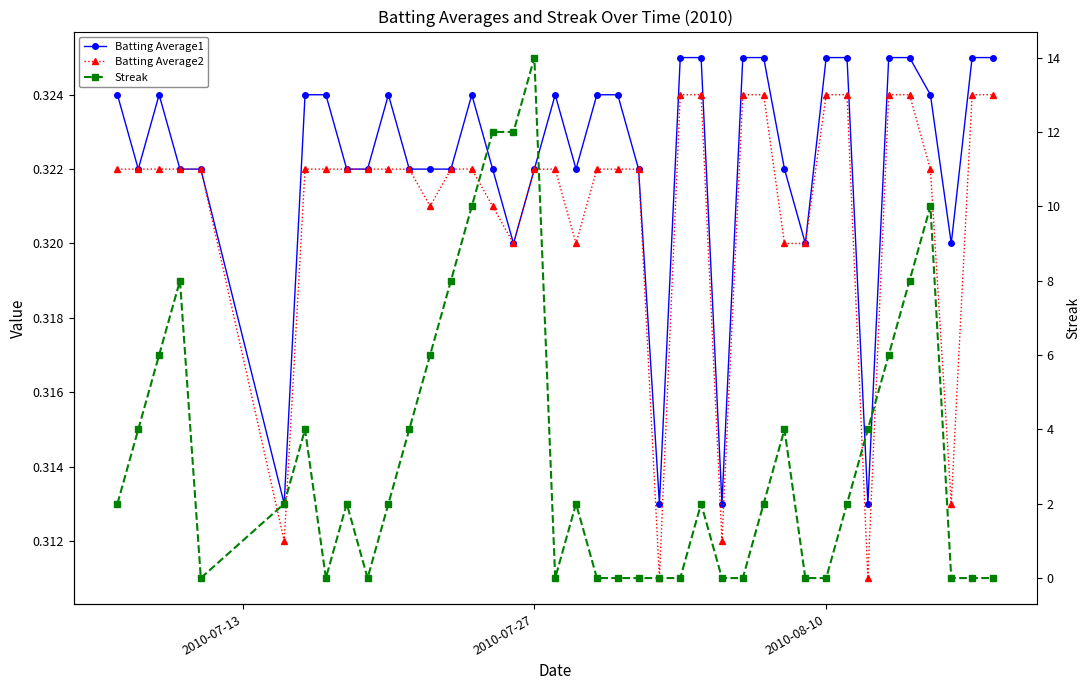

Which series has the largest total across all categories?

Streak